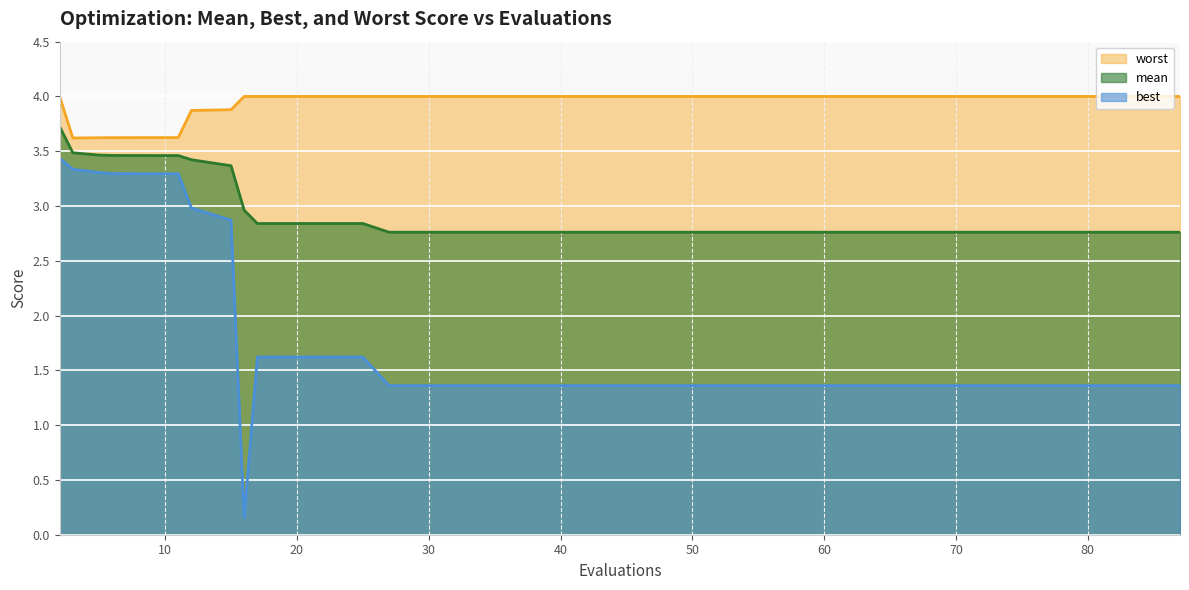

At which label is worst closest to 3?

3